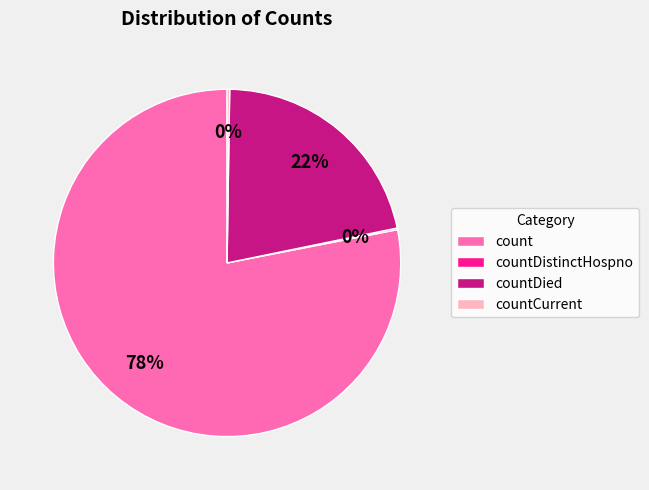

Which slice represents more than half of the pie?

count